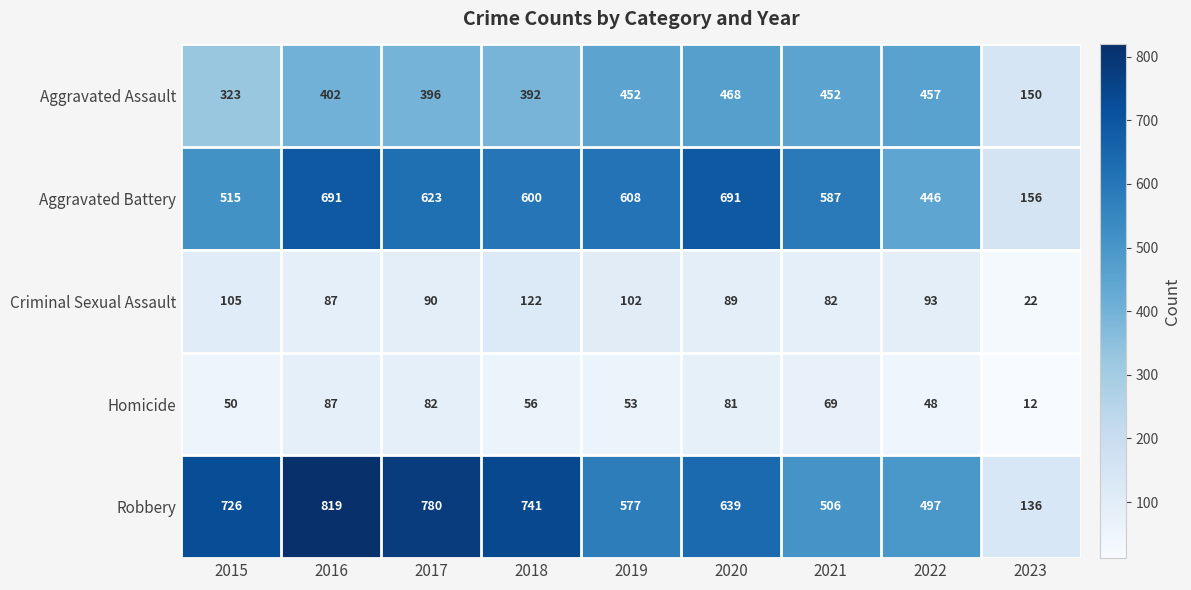

How many values in the Aggravated Battery series are below 600?

4